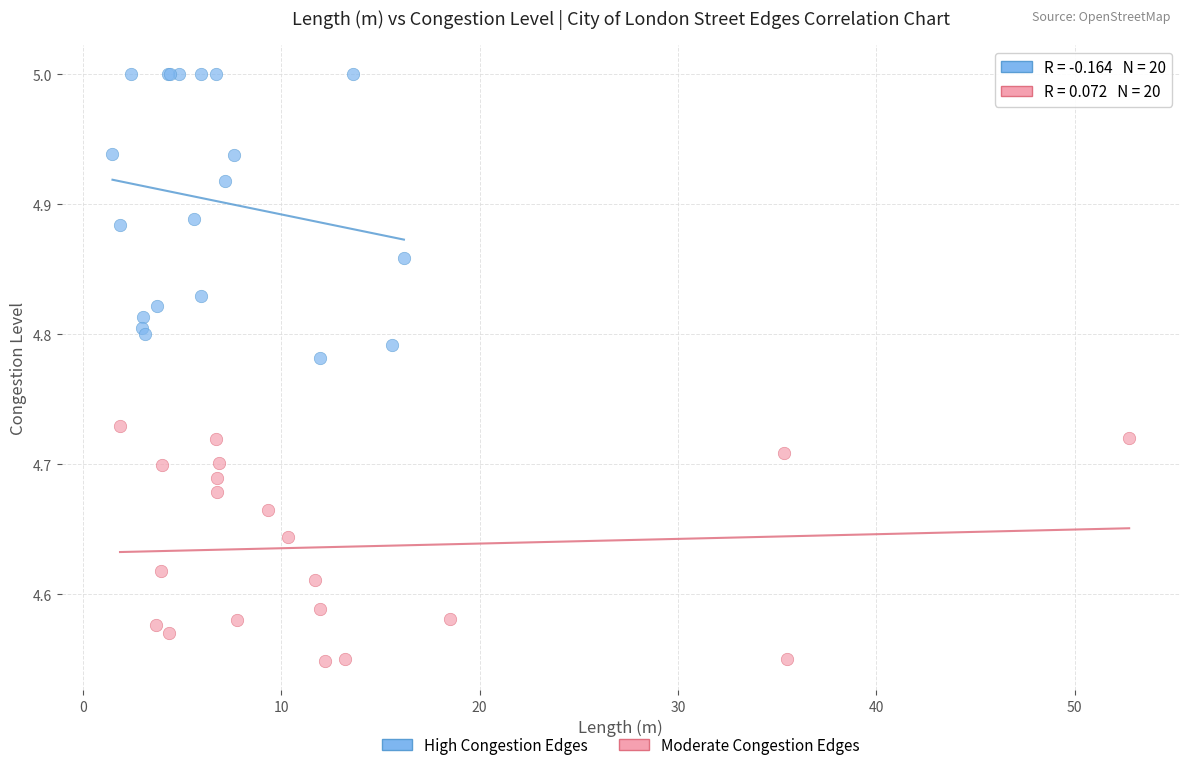

Which series contains the highest Y value?

High Congestion Edges